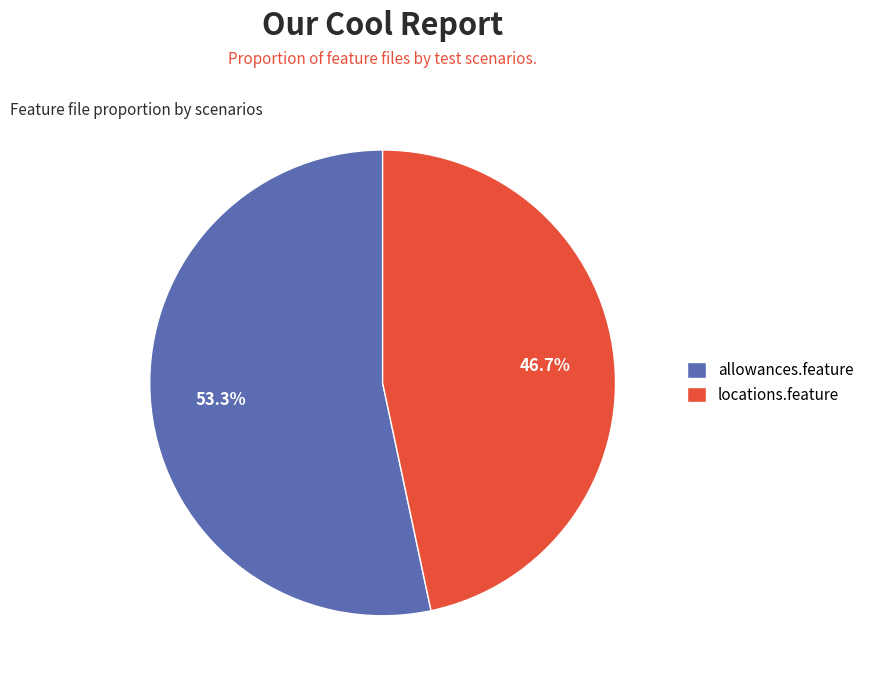

Does any single category account for the majority?

Yes